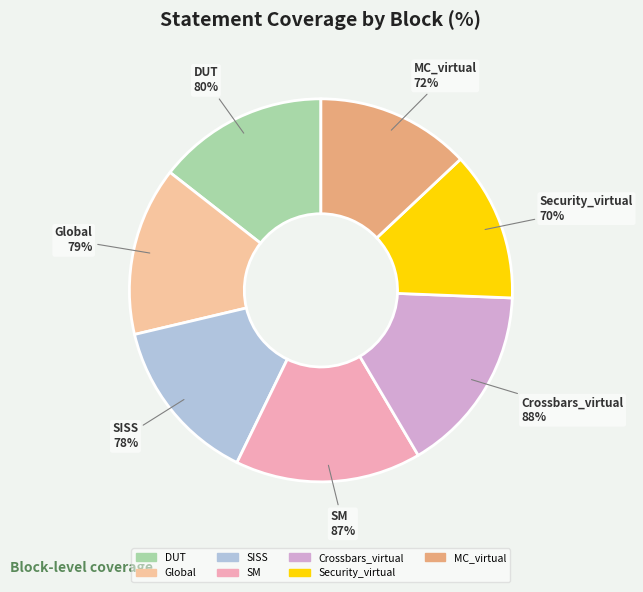

What is the ratio of the value at Crossbars_virtual to the value at MC_virtual?

1.2